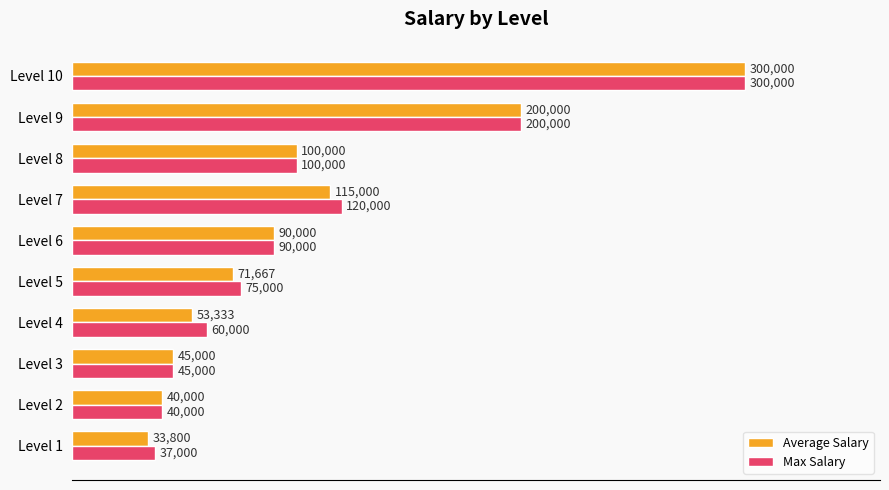

The value of Average Salary at Level 6 is 90000.0. True or false?

True